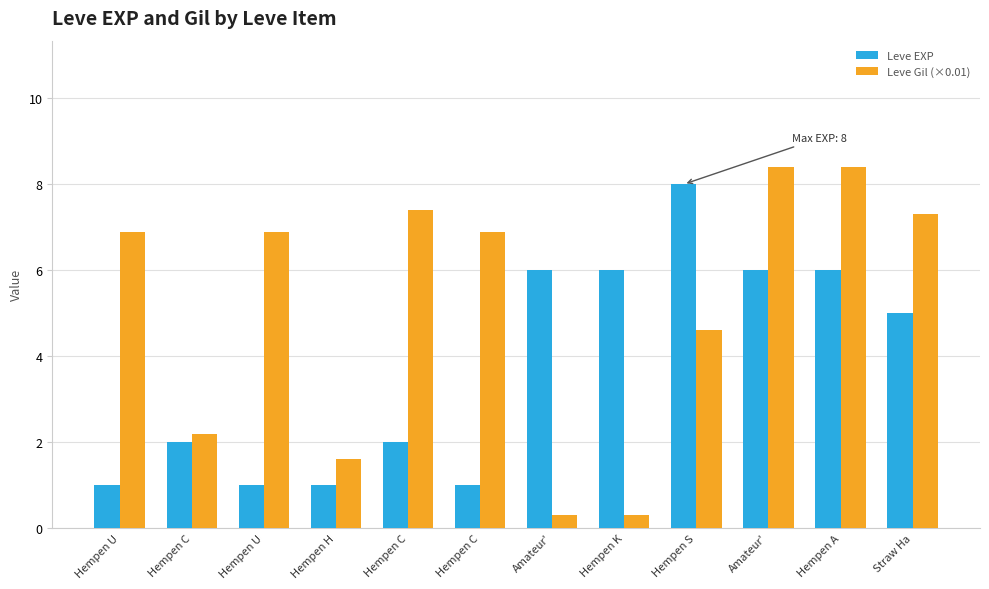

How many data points does each series have?

12